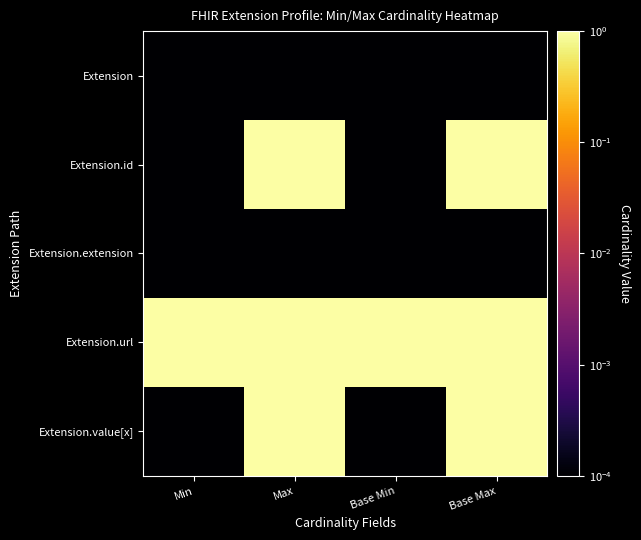

How many distinct data groups are displayed?

5